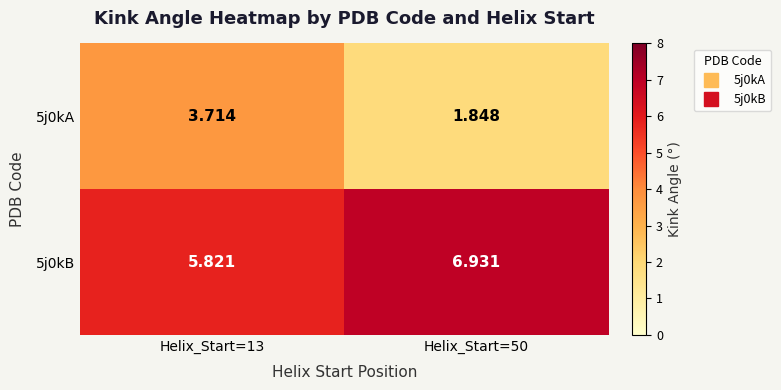

Is the value of 5j0kB at Helix_Start=13 greater than the value of 5j0kA at Helix_Start=50?

Yes